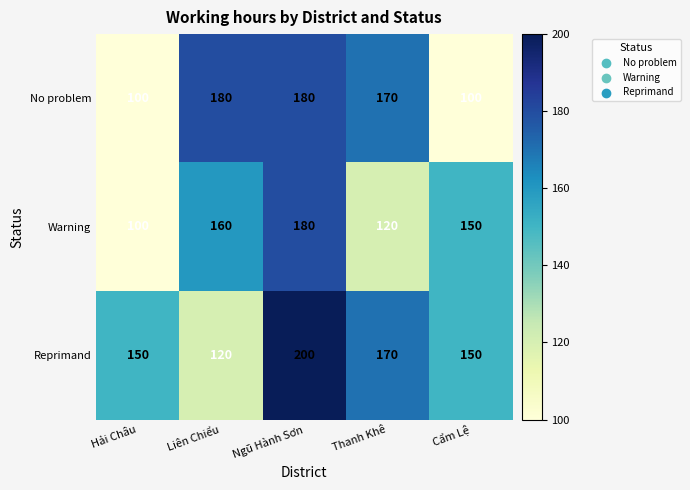

What is the difference between the maximum and second lowest values in the No problem series?

80